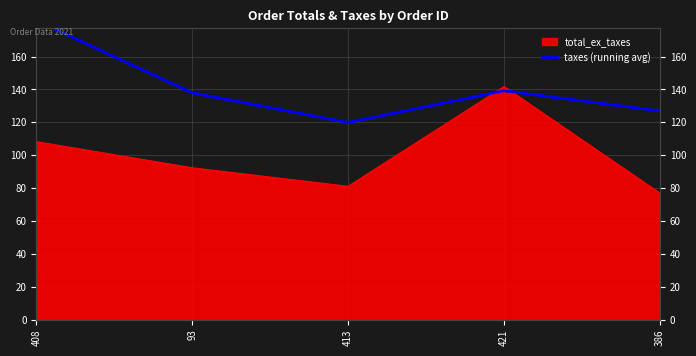

Where is the first local maximum?

421